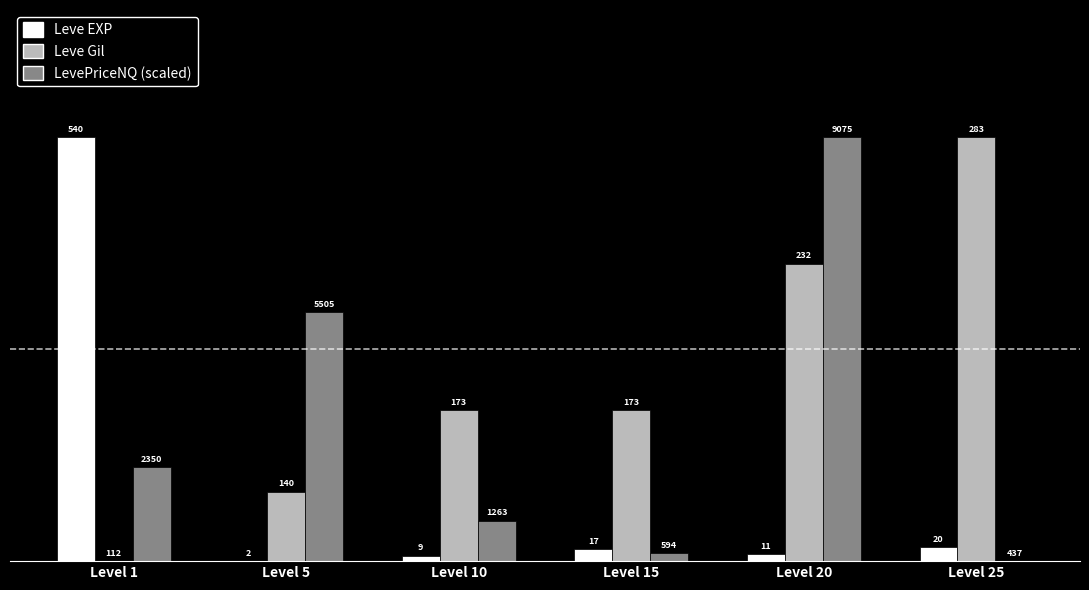

How many groups of bars are there?

6